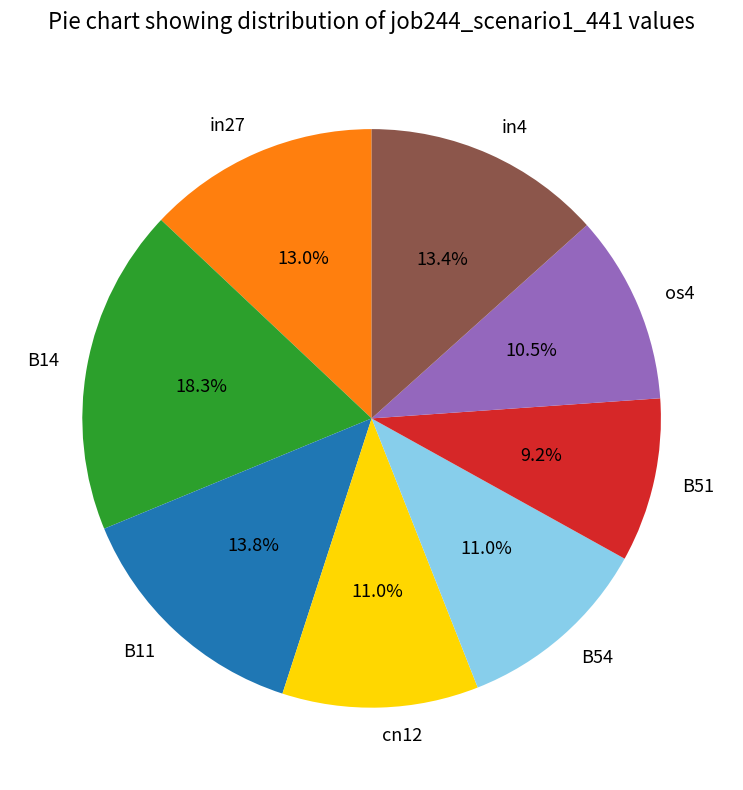

Is there any slice that represents more than half of the pie?

No